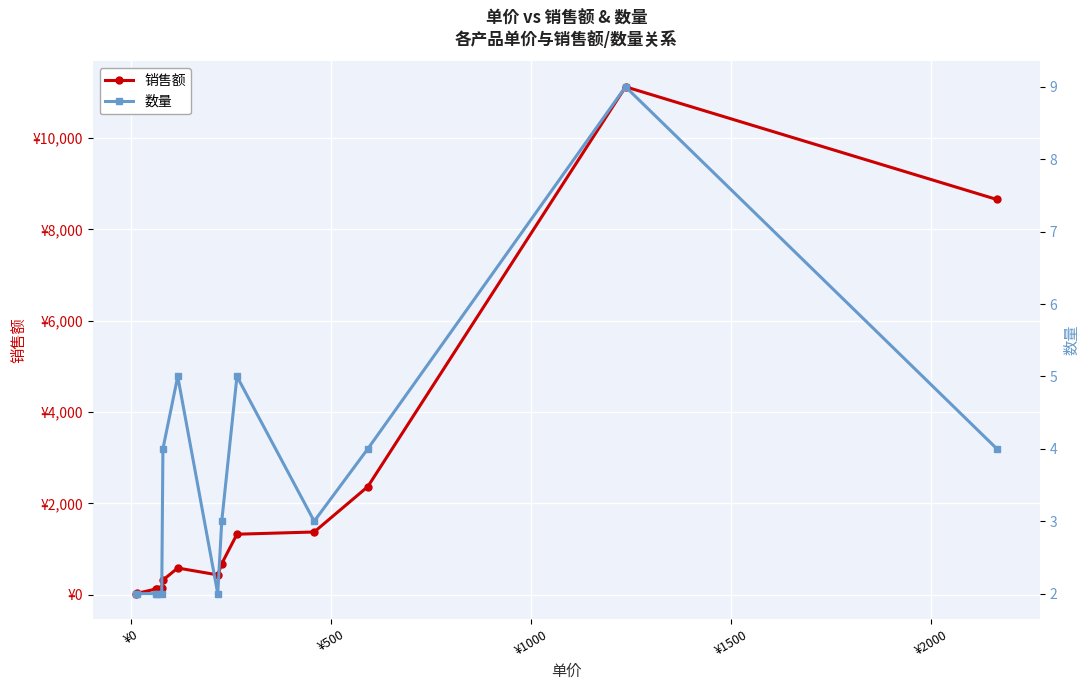

Does the chart display data point markers on the line(s)?

Yes